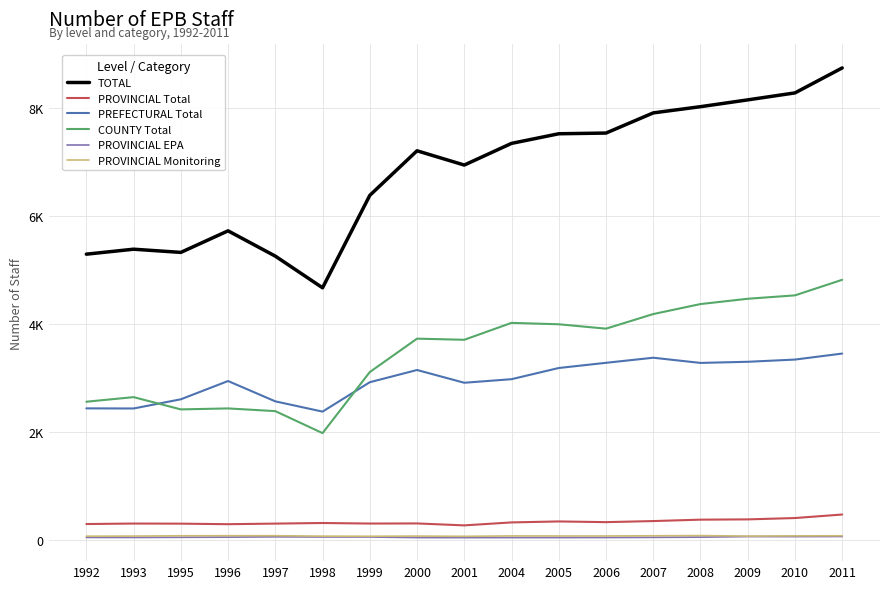

Reading left to right, extract all data points from this chart.

TOTAL: 5288	5380	5321	5720	5252	4666	6376	7201	6937	7338	7516	7529	7902	8017	8143	8272	8734
PROVINCIAL Total: 295	304	302	292	303	314	304	306	270	325	343	330	350	376	381	406	471
PREFECTURAL Total: 2435	2433	2603	2941	2565	2375	2919	3145	2909	2975	3182	3278	3372	3276	3297	3338	3449
COUNTY Total: 2558	2643	2416	2434	2384	1977	3107	3725	3704	4017	3991	3910	4180	4365	4463	4526	4814
PROVINCIAL EPA: 47	46	49	52	58	55	55	44	43	44	44	45	48	52	63	62	64
PROVINCIAL Monitoring: 70	72	78	79	79	71	69	72	68	75	74	74	78	81	72	76	78